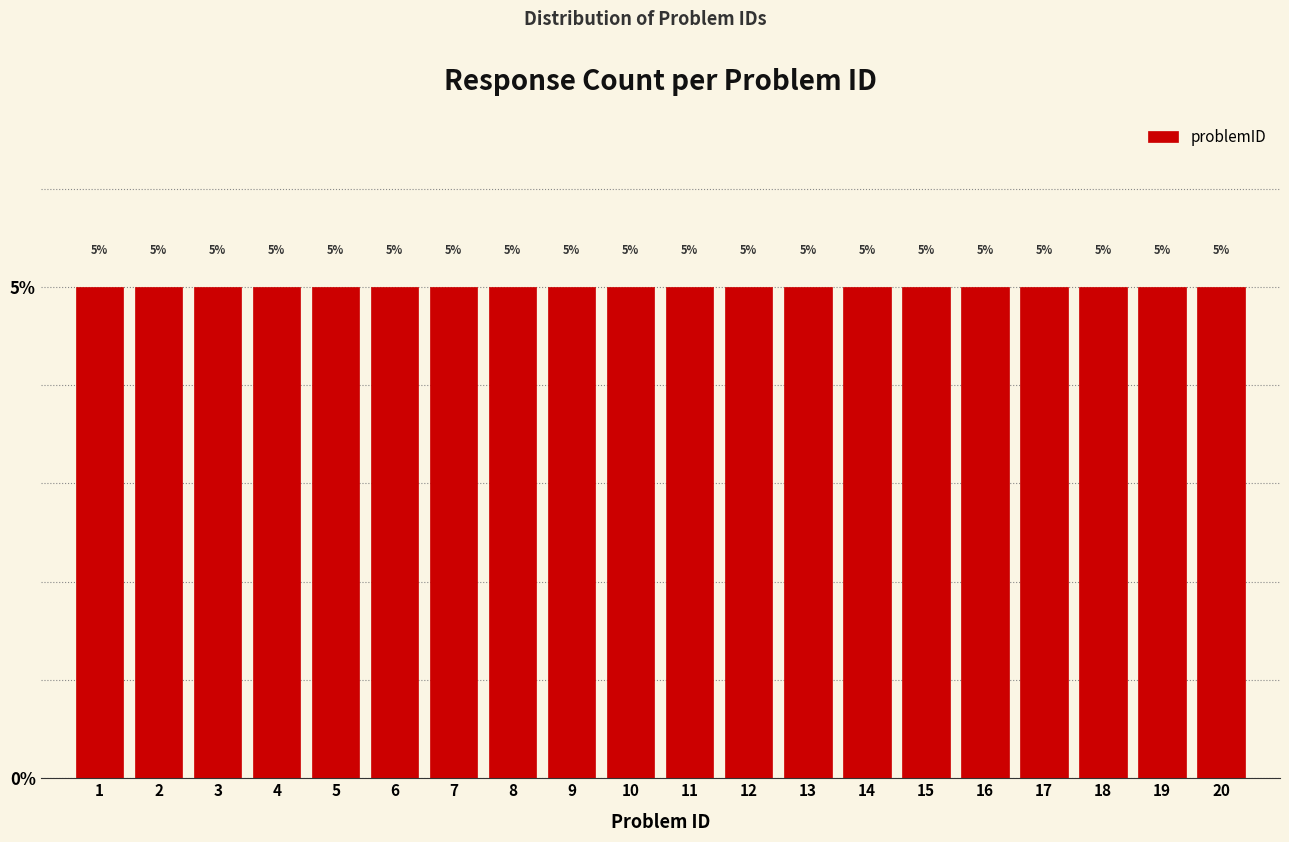

Reading left to right, list every bar in this chart as the range it spans on the x-axis followed by its height.

0.5 to 1.5: 5
1.5 to 2.5: 5
2.5 to 3.5: 5
3.5 to 4.5: 5
4.5 to 5.5: 5
5.5 to 6.5: 5
6.5 to 7.5: 5
7.5 to 8.5: 5
8.5 to 9.5: 5
9.5 to 10.5: 5
10.5 to 11.5: 5
11.5 to 12.5: 5
12.5 to 13.5: 5
13.5 to 14.5: 5
14.5 to 15.5: 5
15.5 to 16.5: 5
16.5 to 17.5: 5
17.5 to 18.5: 5
18.5 to 19.5: 5
19.5 to 20.5: 5